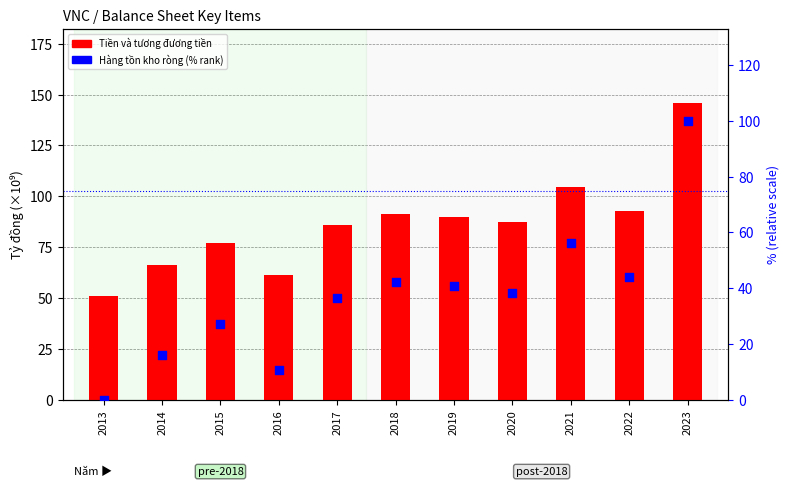

What is the total value across all series at 2016?

71.8